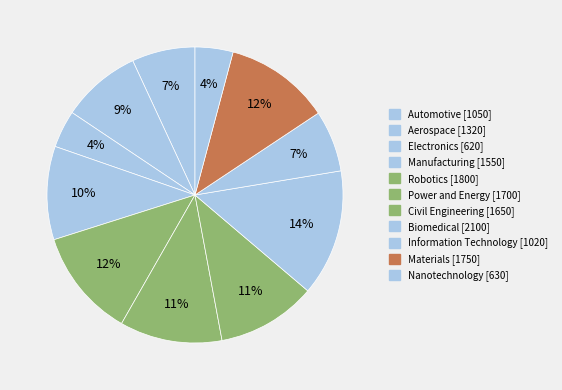

How much of the chart is everything except Aerospace?

91.3%